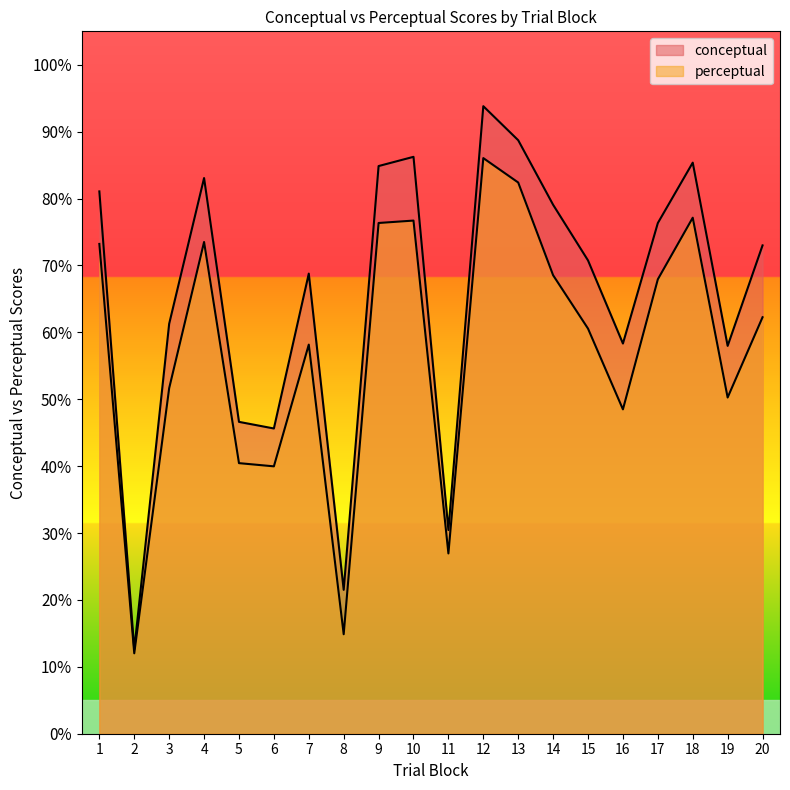

How many values in the perceptual series are below 62?

10